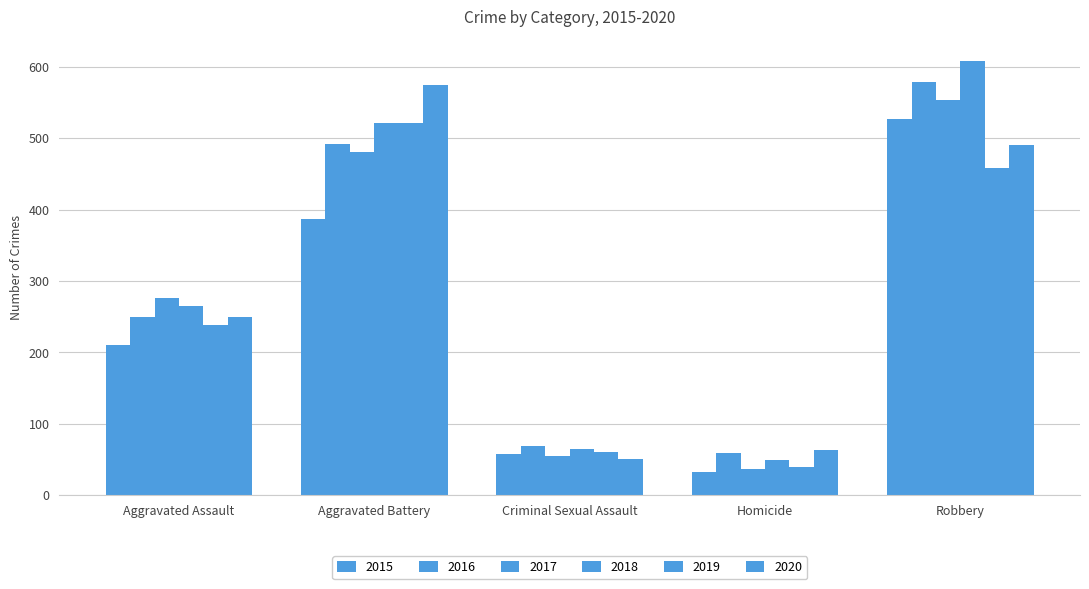

Is the value of 2016 at Homicide greater than the value of 2017 at Aggravated Battery?

No